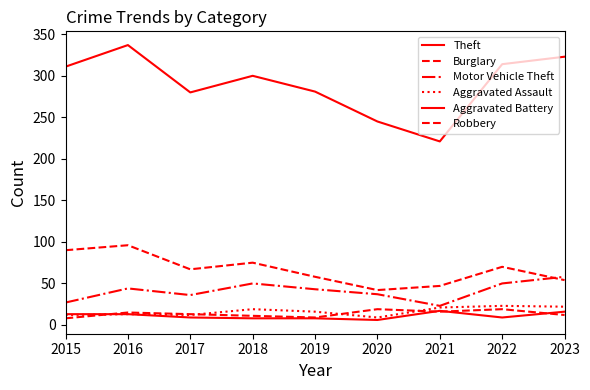

At which label is Motor Vehicle Theft closest to 40?

2019